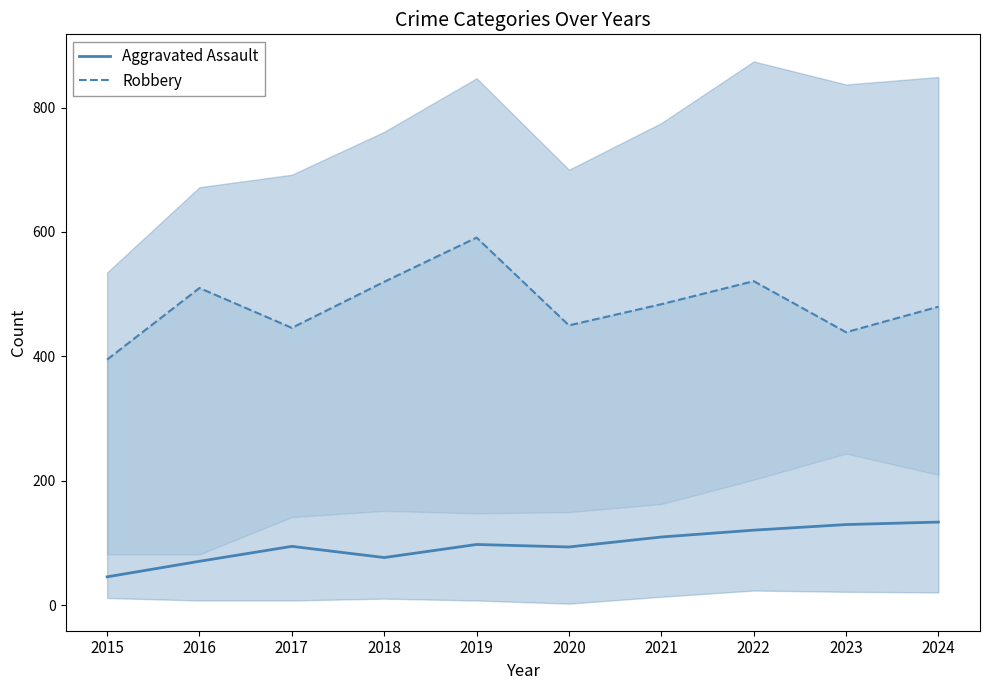

Between 2018 and 2022, which series saw the biggest shift?

Aggravated Assault